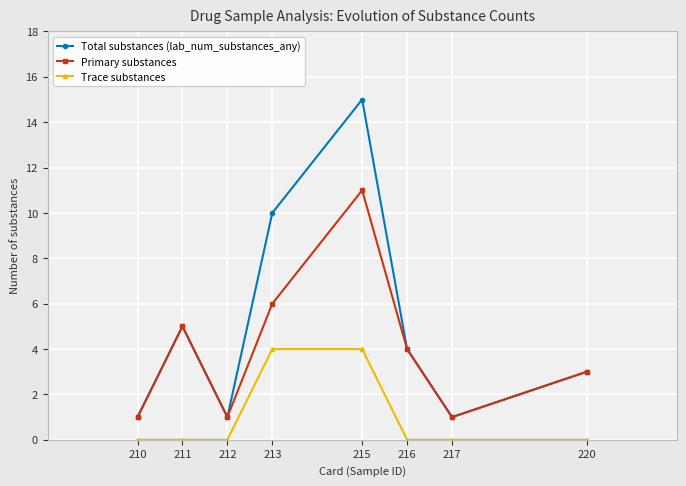

What is the difference between the maximum and minimum values in the Primary substances series?

10